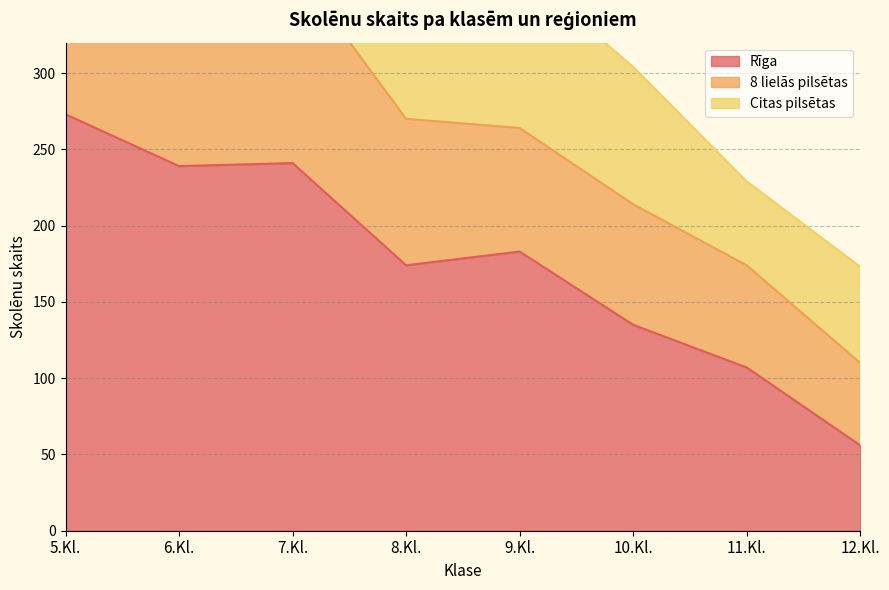

The Rīga series shows 107 at 11.Kl.. True or false?

True